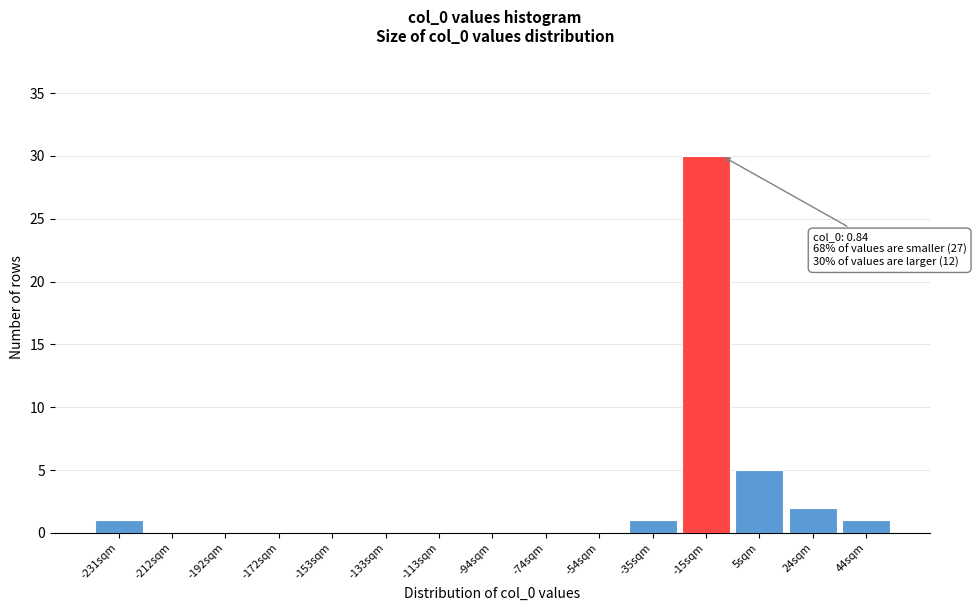

Reading left to right, transcribe all the data shown in this chart.

-231sqm=1	-212sqm=0	-192sqm=0	-172sqm=0	-153sqm=0	-133sqm=0	-113sqm=0	-94sqm=0	-74sqm=0	-54sqm=0	-35sqm=1	-15sqm=30	5sqm=5	24sqm=2	44sqm=1